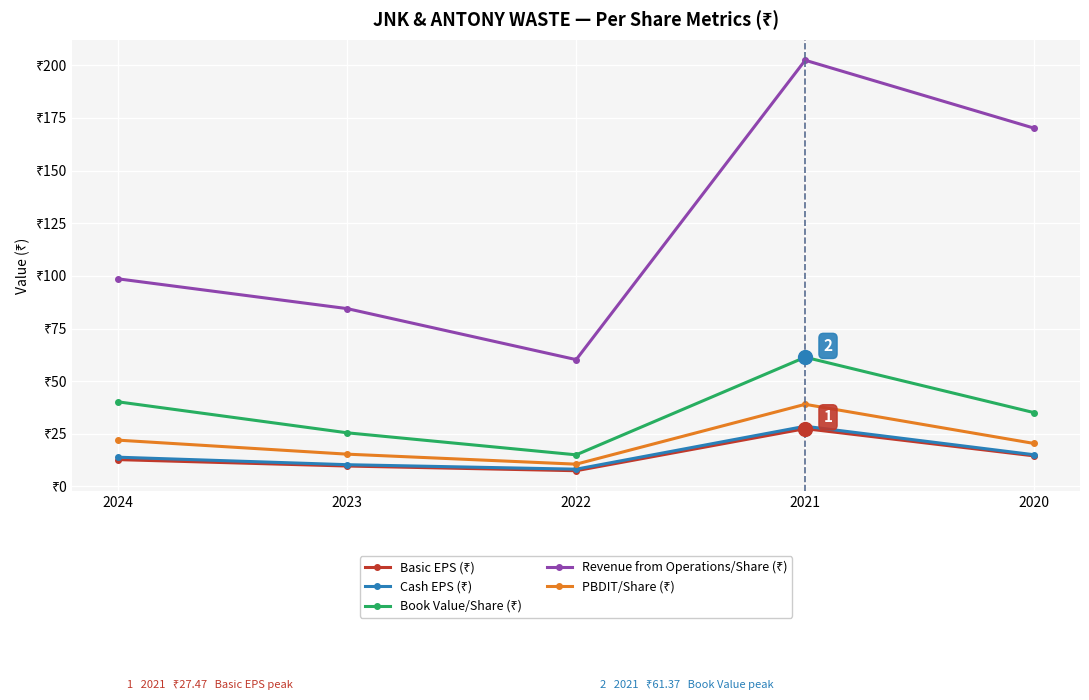

Does the chart have visible grid lines?

Yes